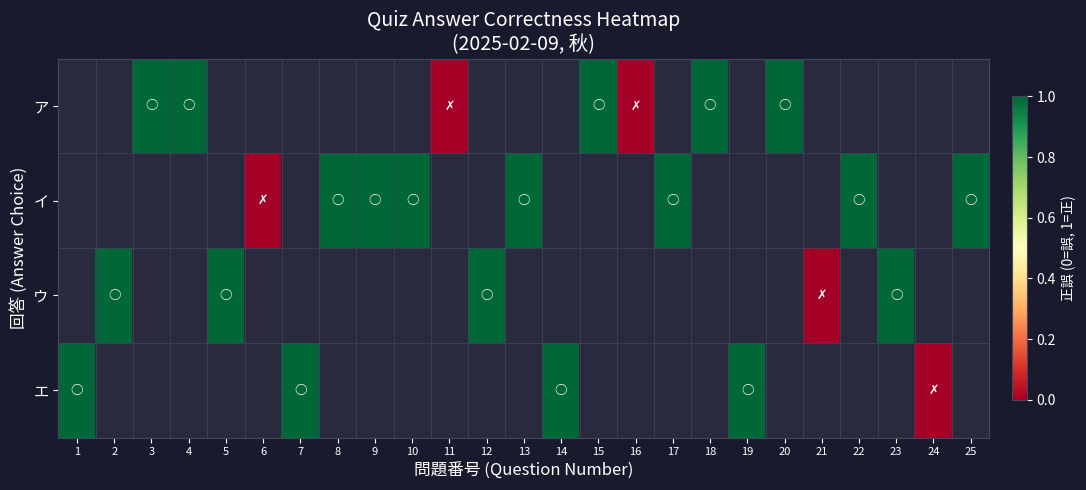

Which has a higher value, 23 or 20?

20